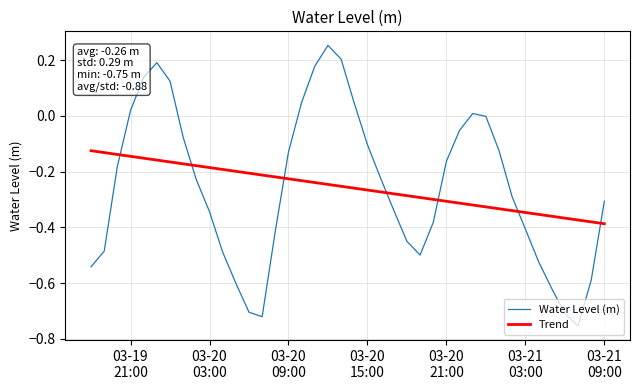

Does the chart display data point markers on the line(s)?

No